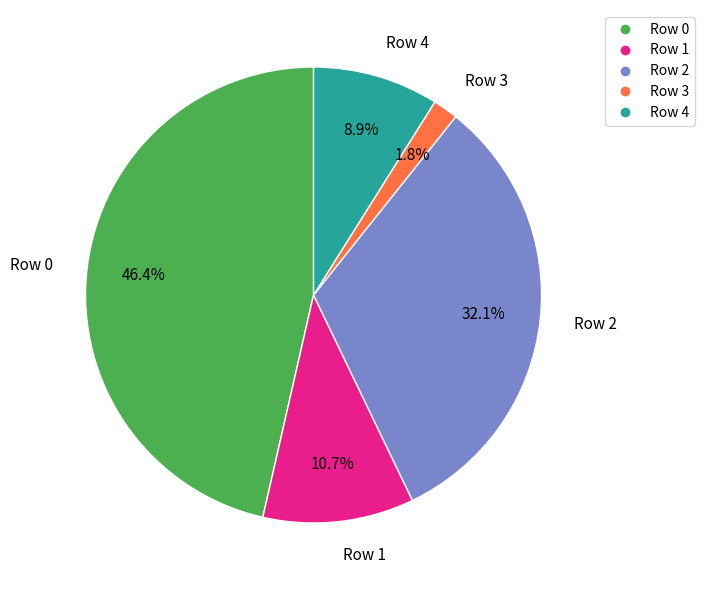

What percentage is NOT represented by Row 2?

67.9%